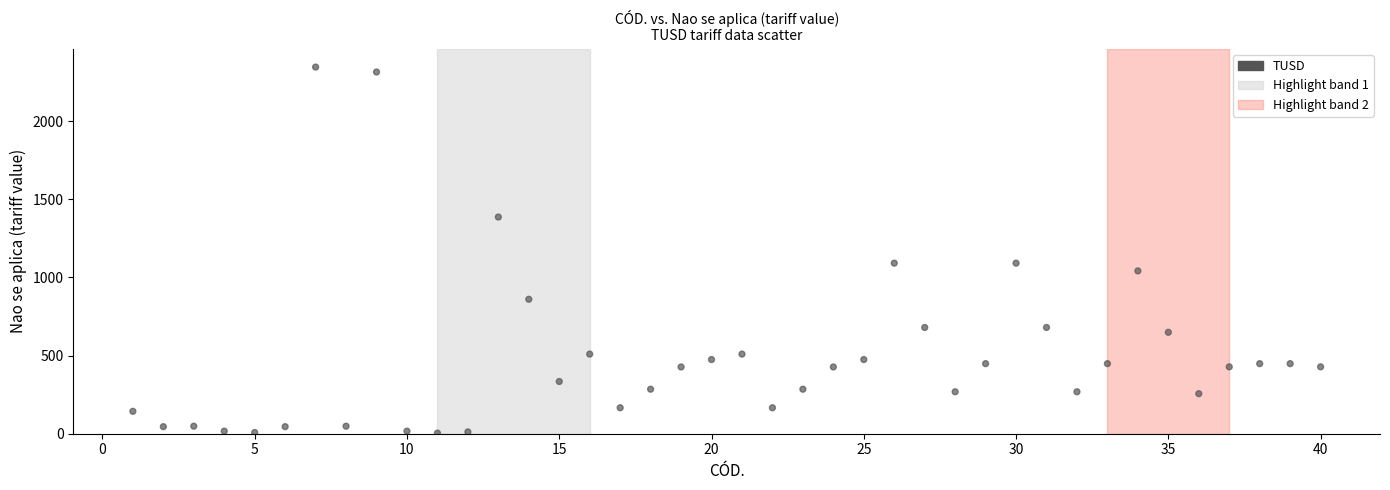

What is the range of Y values (max minus min)?

2341.7